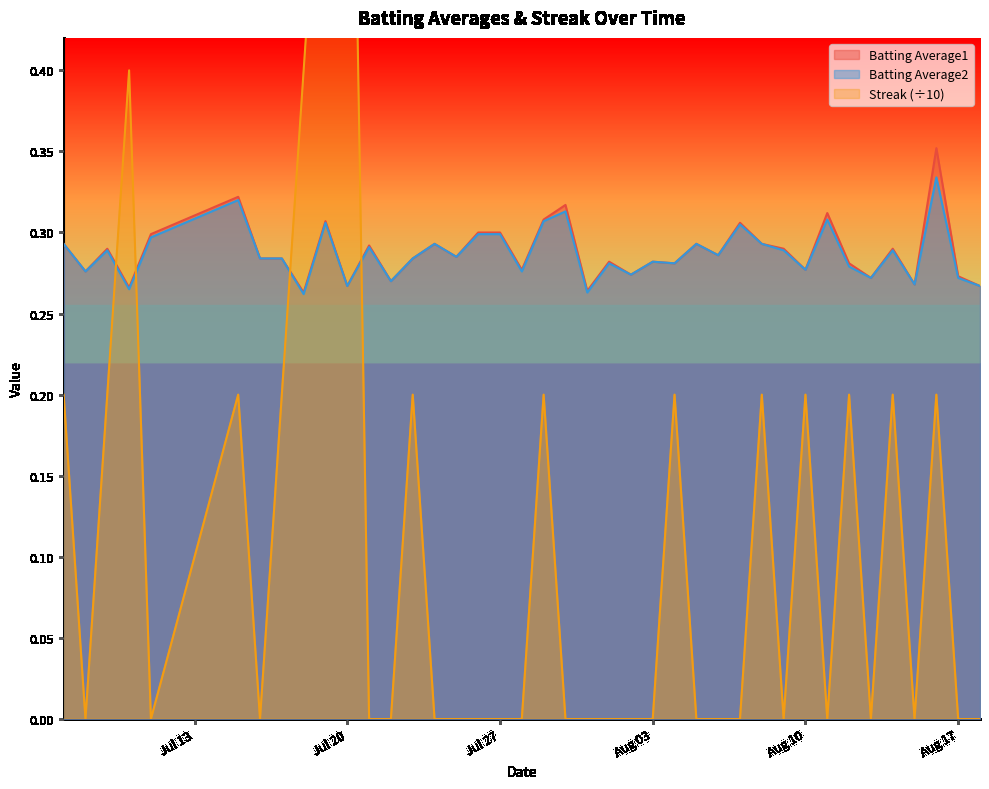

True or false: Batting Average2 has a value of 0.4 at Aug 03.

False